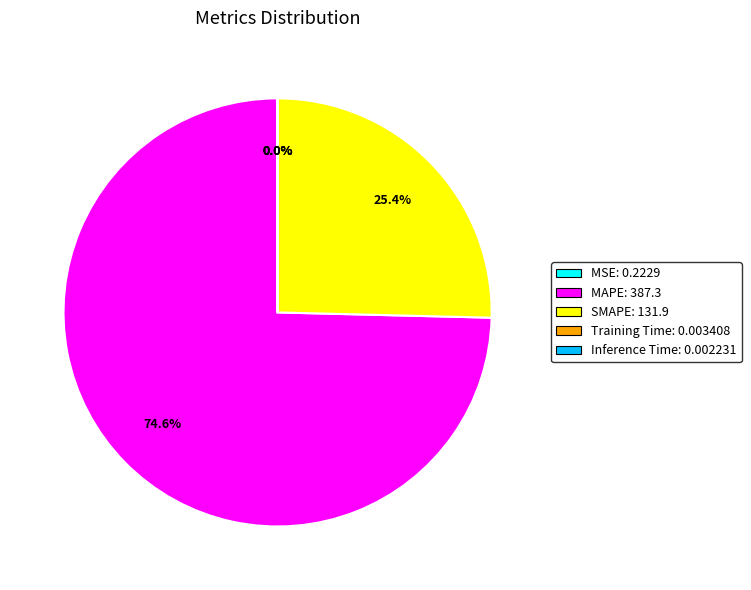

The SMAPE slice represents 20% of the pie. True or false?

False